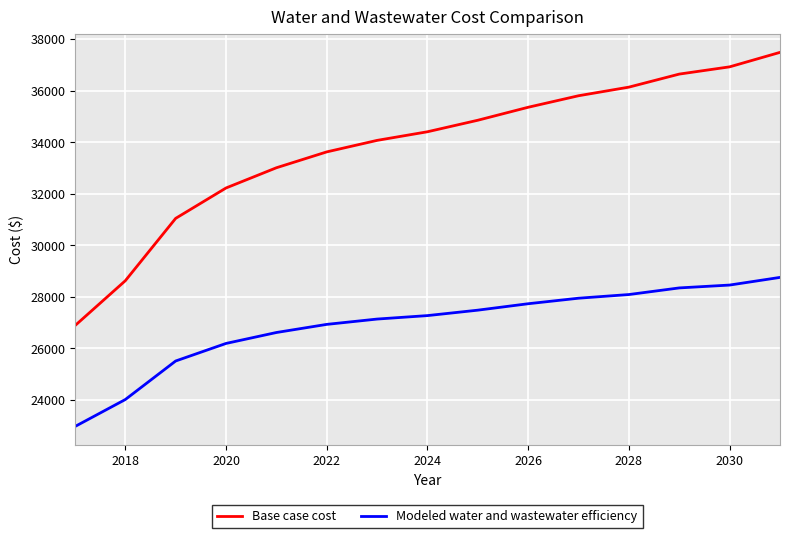

What is the maximum value shown in the chart?

37479.8